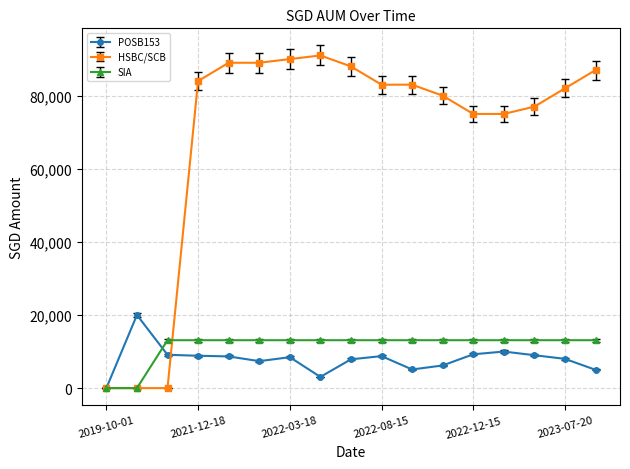

How many lines are shown in the chart?

3